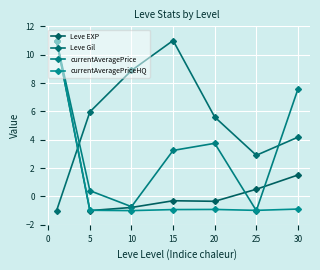

How many categories are shown in the chart?

7